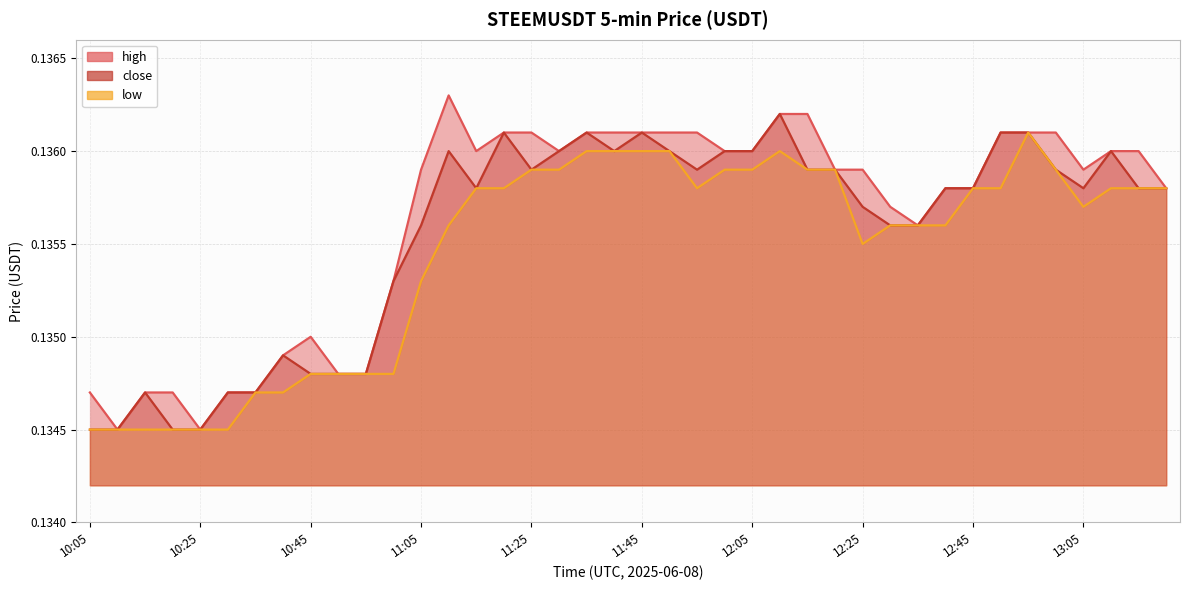

Which series has the largest total across all categories?

high